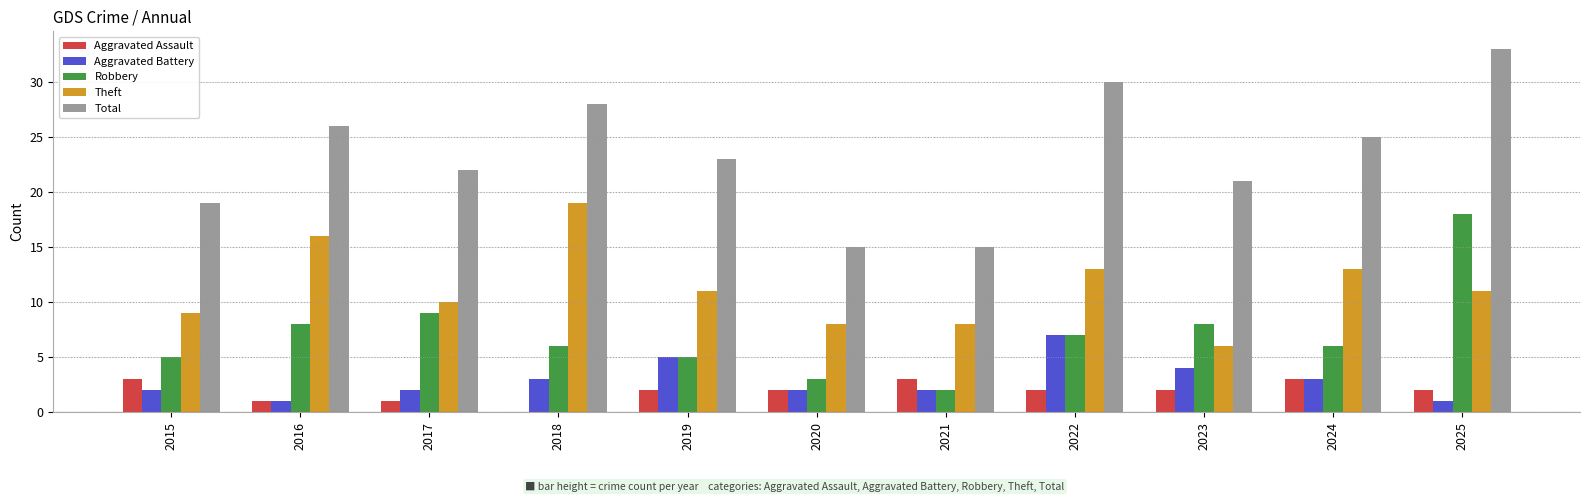

What is the sum of the Robbery values at 2021 and 2015?

7